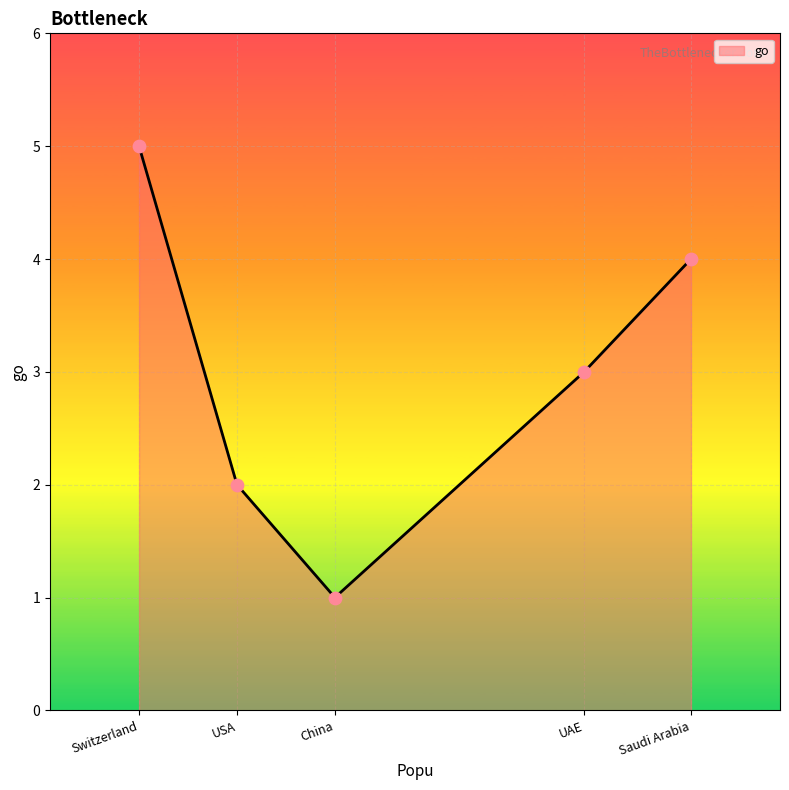

What is the ratio of the value at Saudi Arabia to the value at China?

4.0